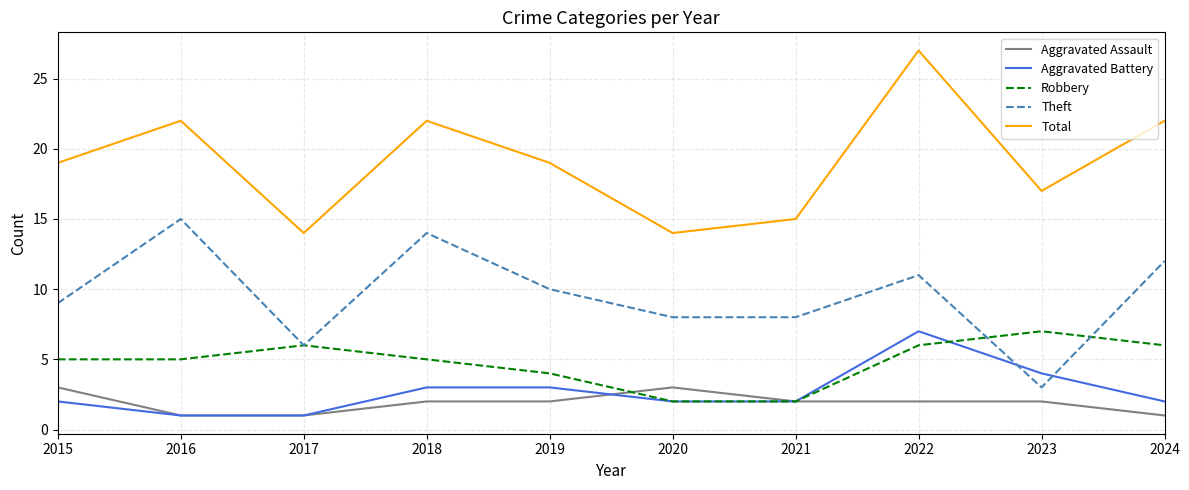

What is the spread (max minus min) of values at 2020?

12